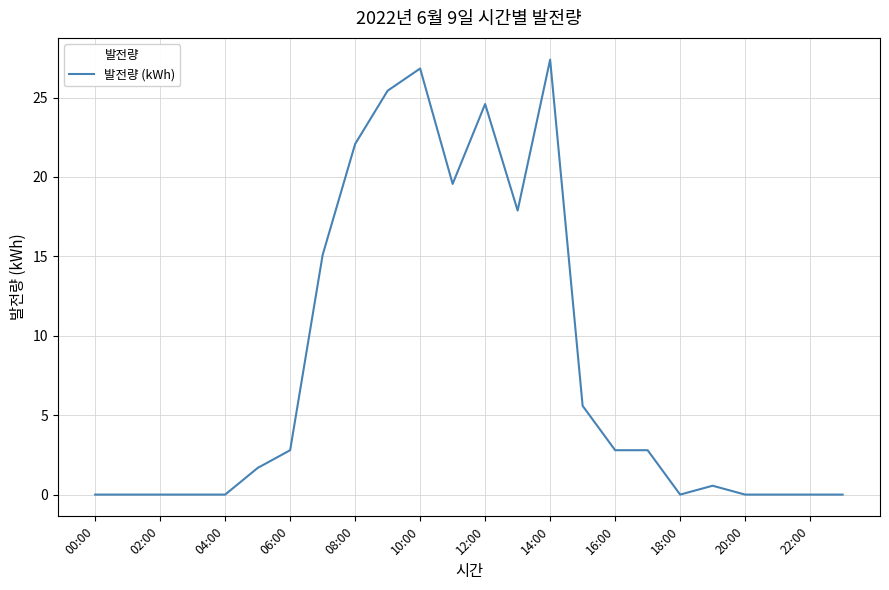

What is the maximum value shown in the chart?

27.4